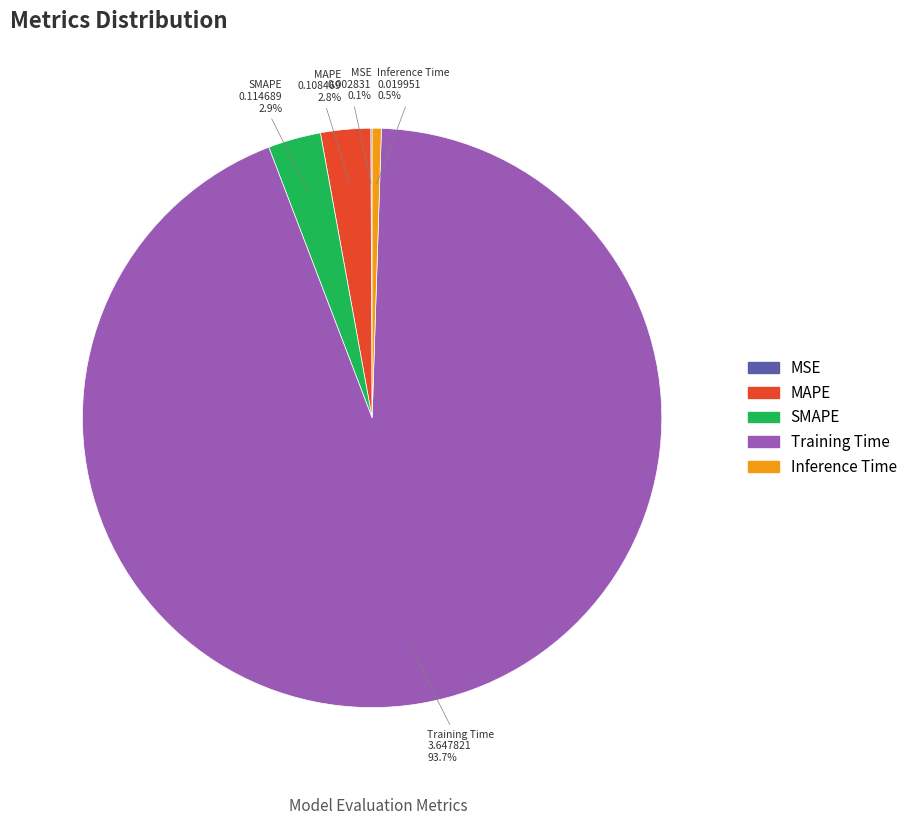

Which category has the biggest portion of the pie?

Training Time